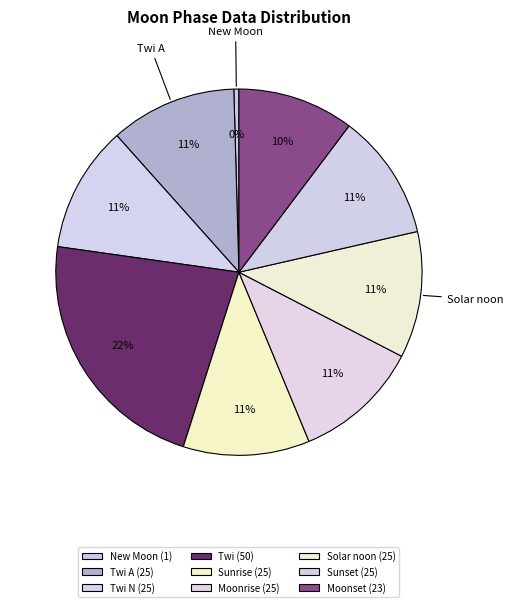

How many segments does this pie chart have?

9